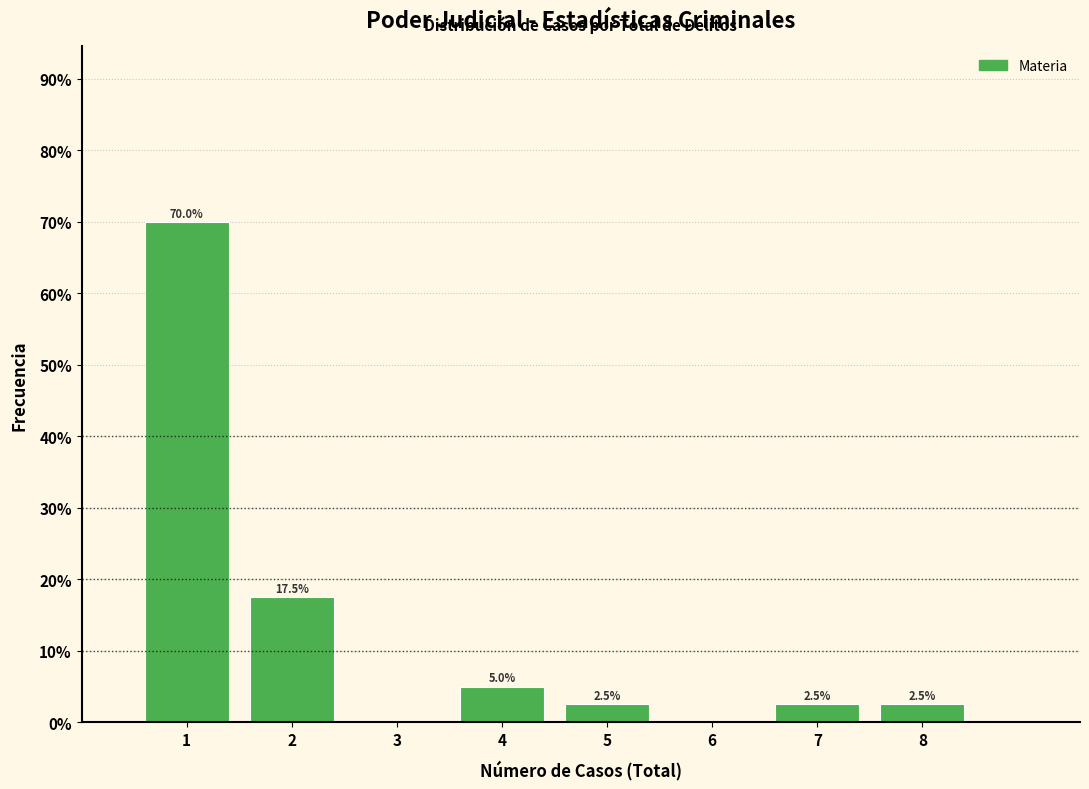

Which range on the x-axis has the tallest bar?

0.5 to 1.5